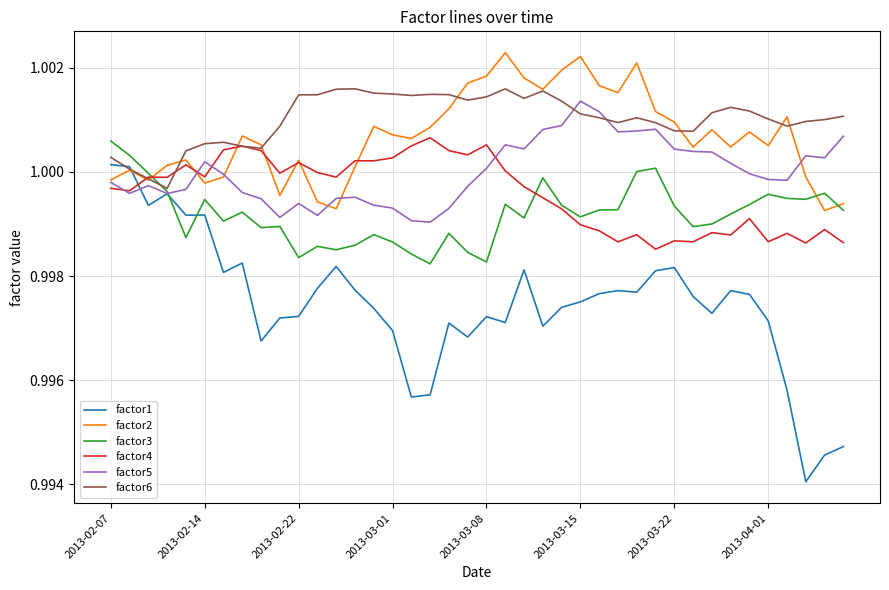

True or false: factor1 and factor4 intersect in this chart.

True